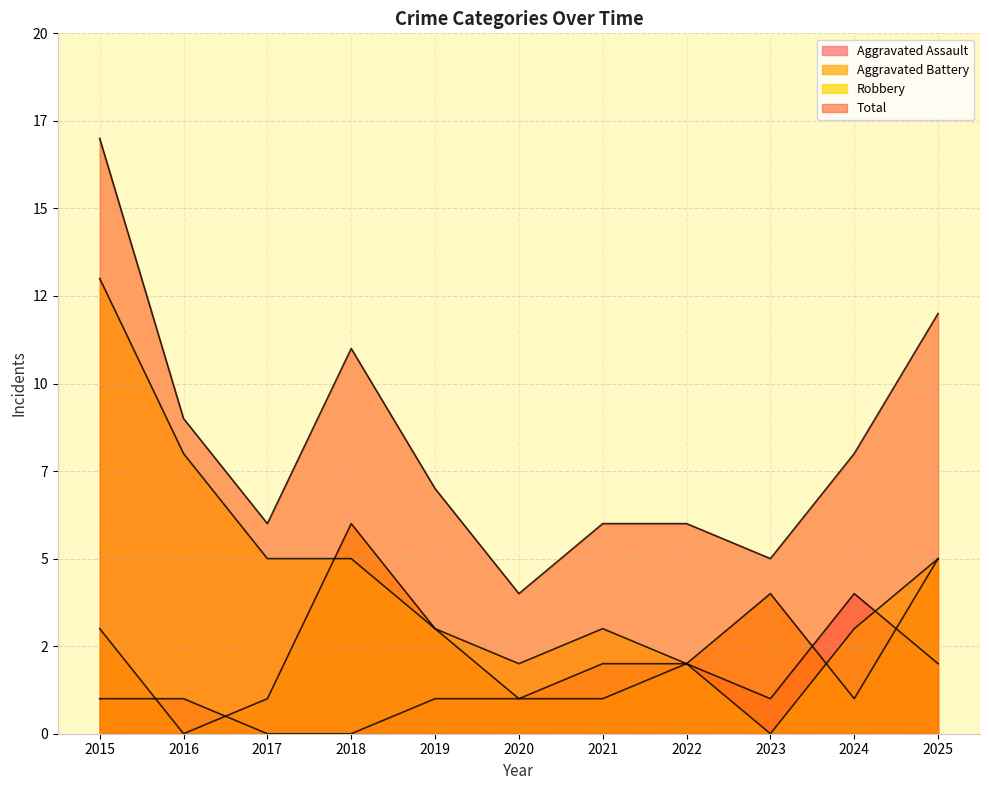

How many interior local peaks does the Robbery series have?

1